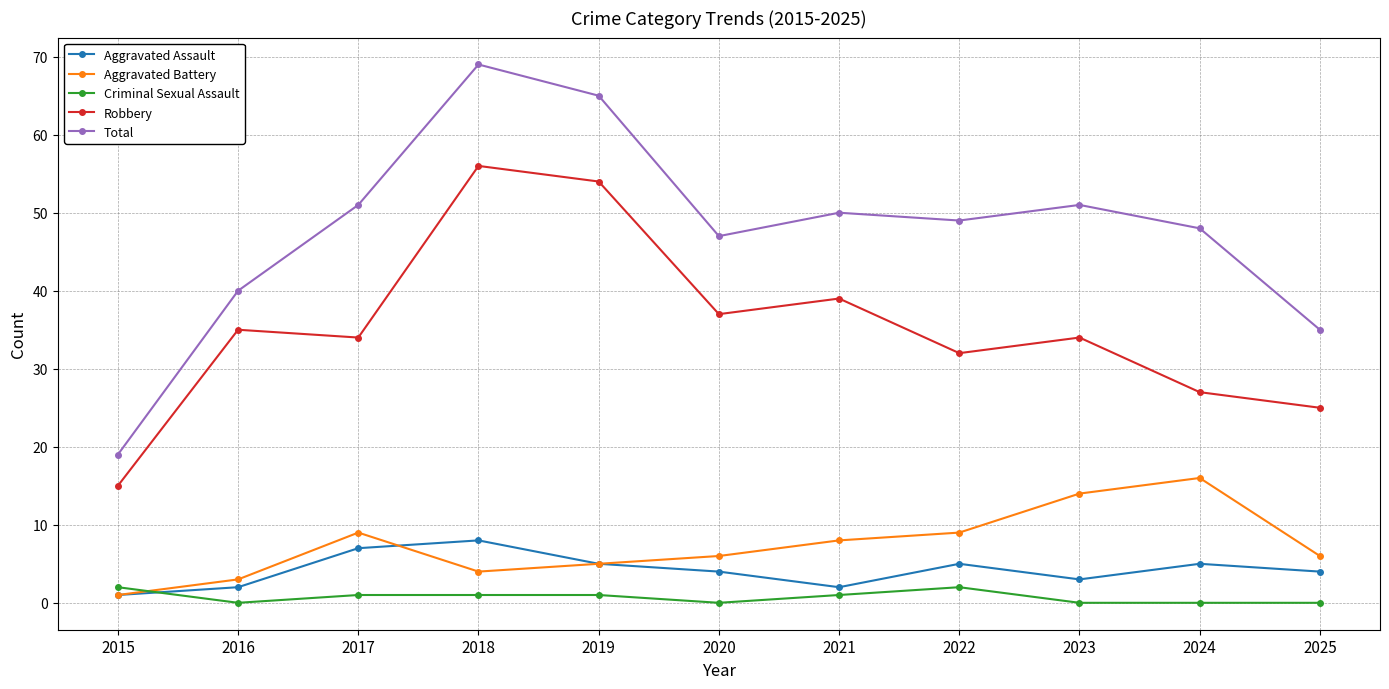

True or false: Total has more than 0 interior local peaks.

True